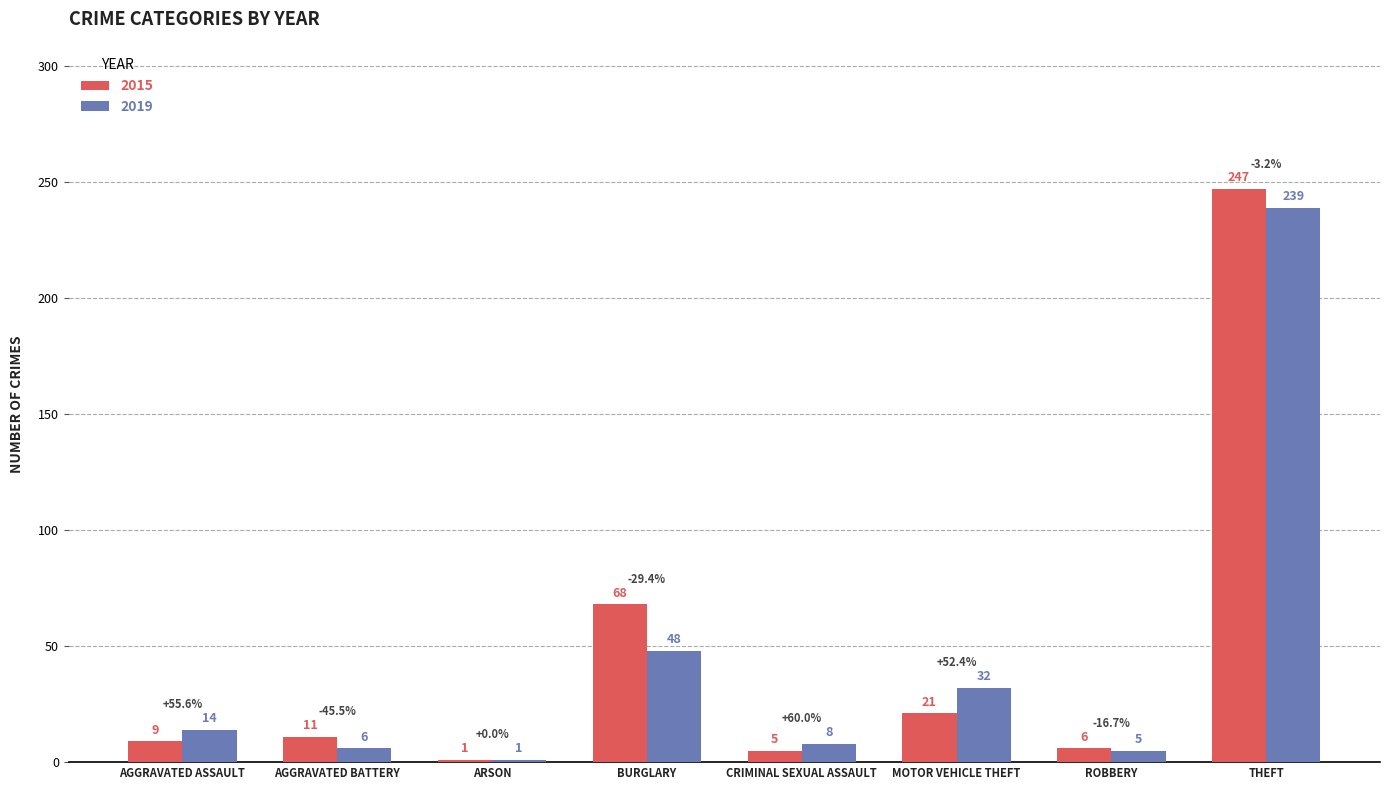

What is the sum of all 2019 values?

353